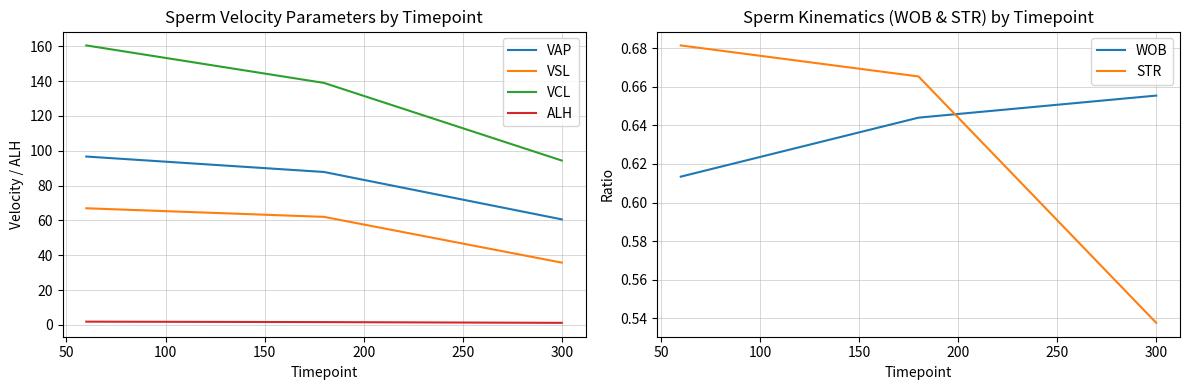

True or false: STR has a value of 0.7 at 50.

True